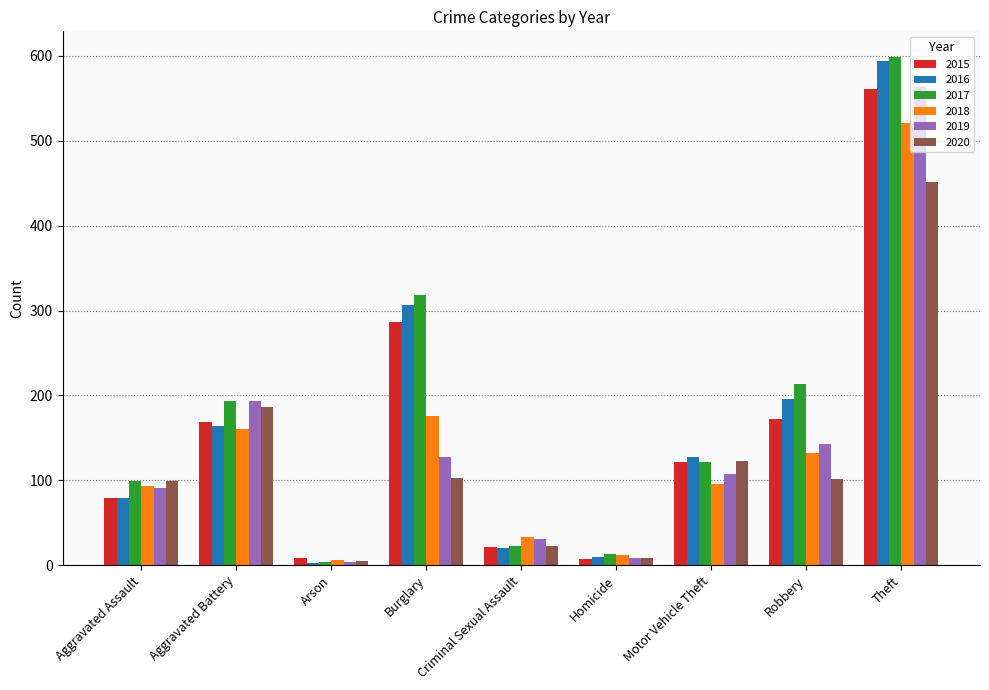

What is the spread (max minus min) of values at Theft?

147